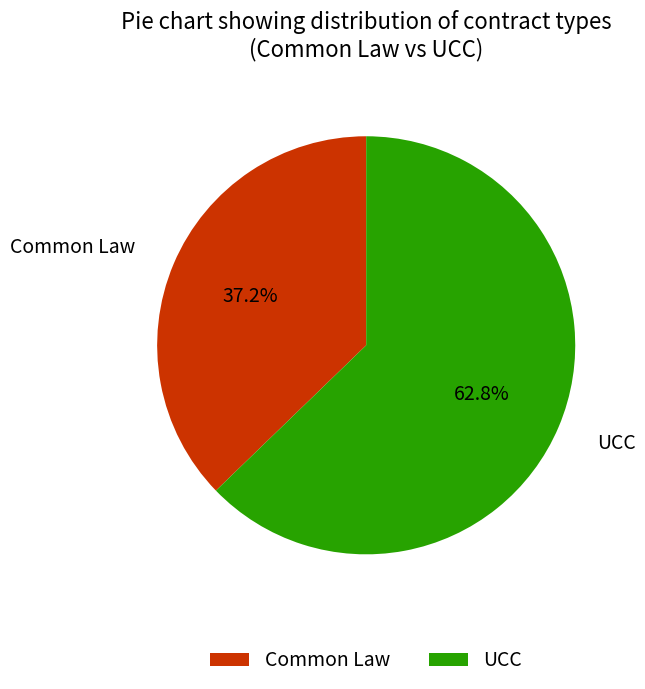

Between Common Law and UCC, which is larger?

UCC